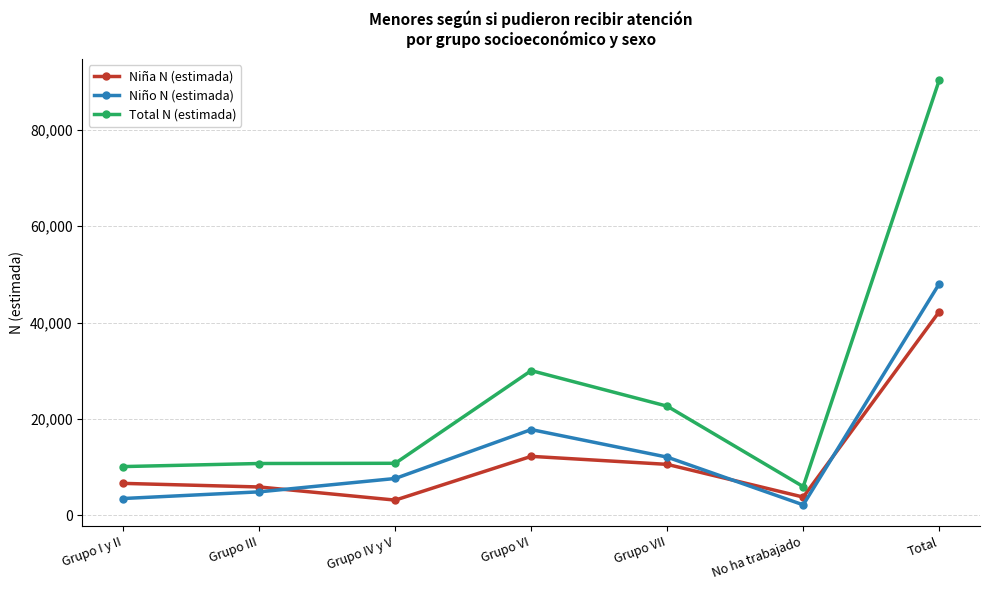

Where is the first local maximum for Niño N (estimada)?

Grupo VI